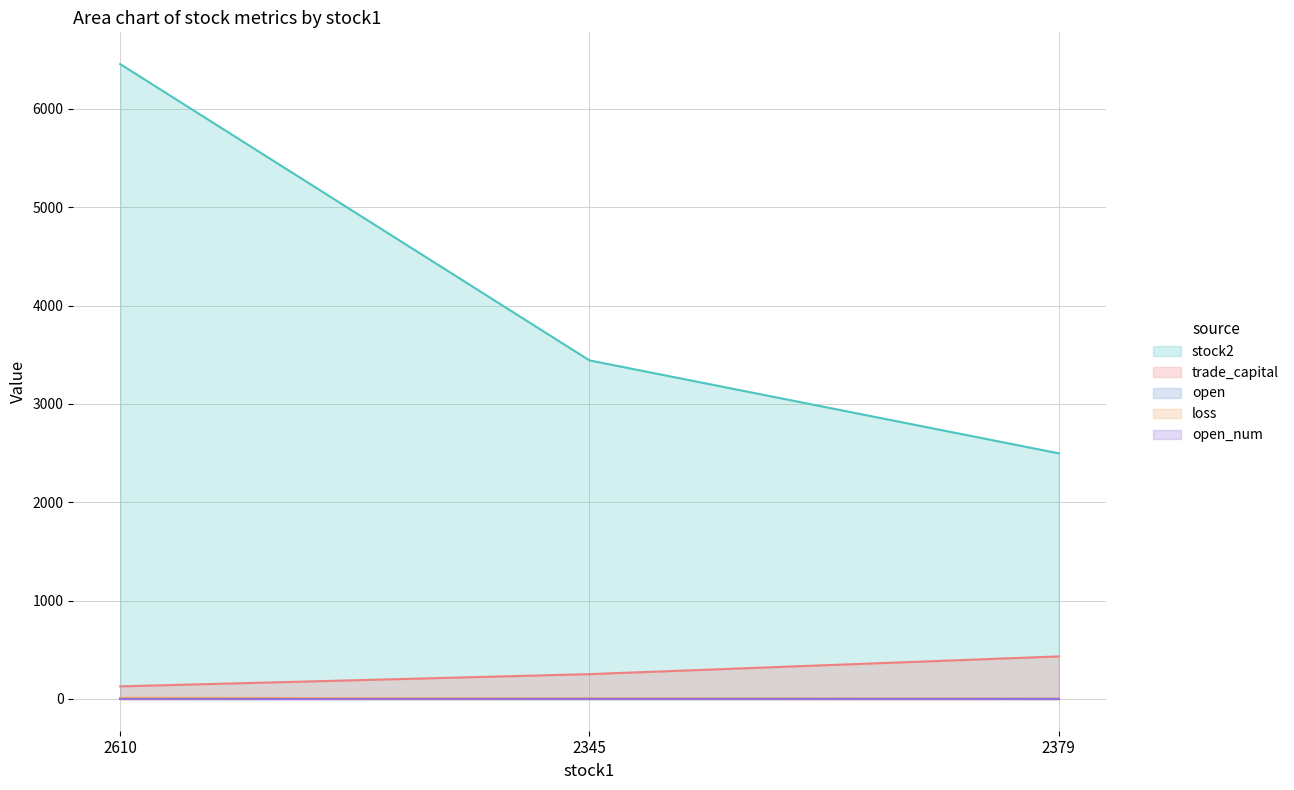

At how many categories does at least one series exceed 5627?

1